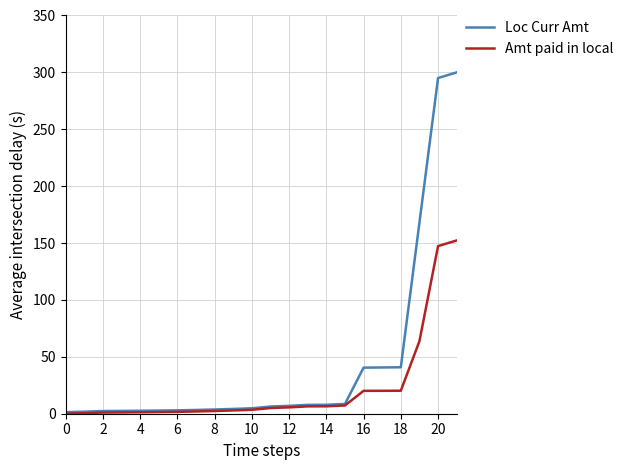

What is the greatest value displayed?

300.0